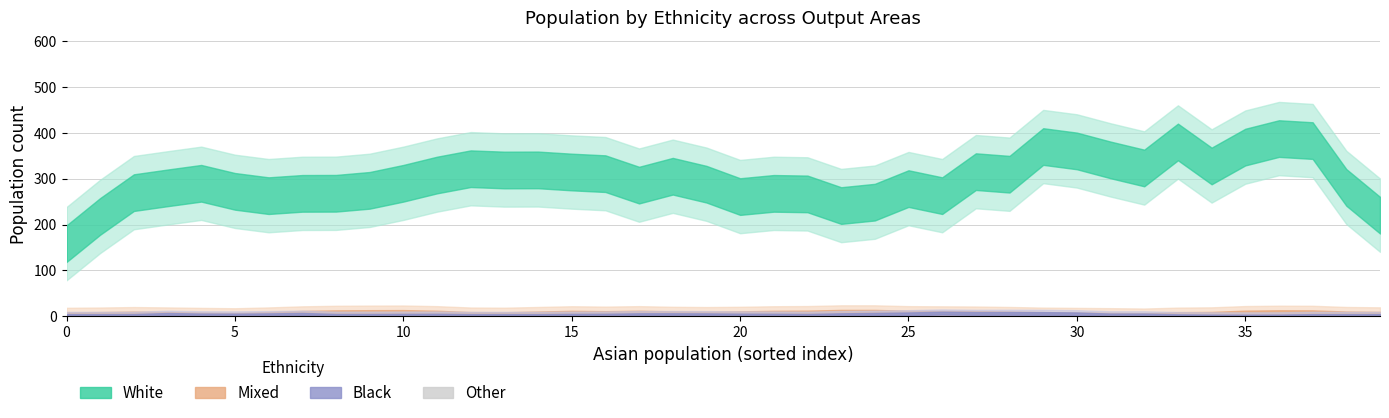

What is the sum of all values?

60